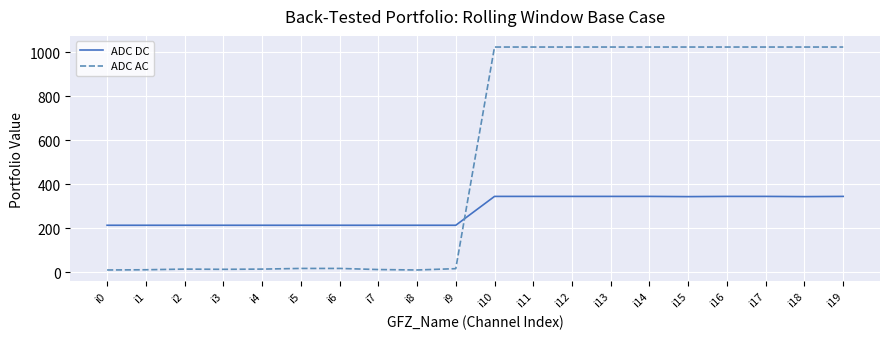

What is the maximum value for ADC DC?

345